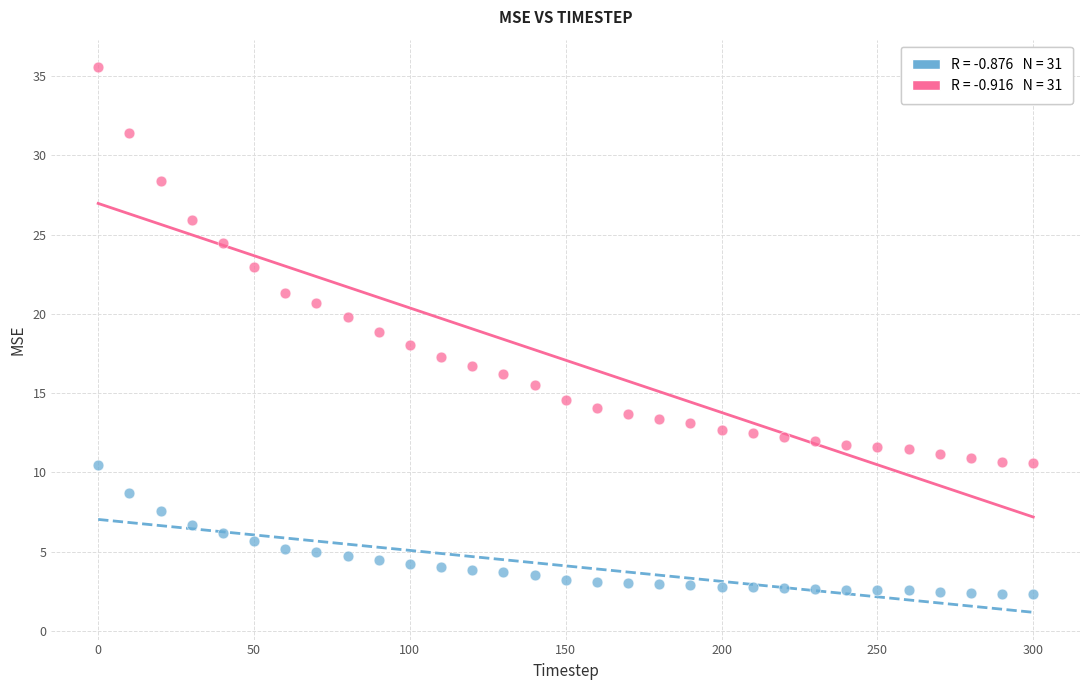

Across all data points, what is the range of Y values (max minus min)?

33.3